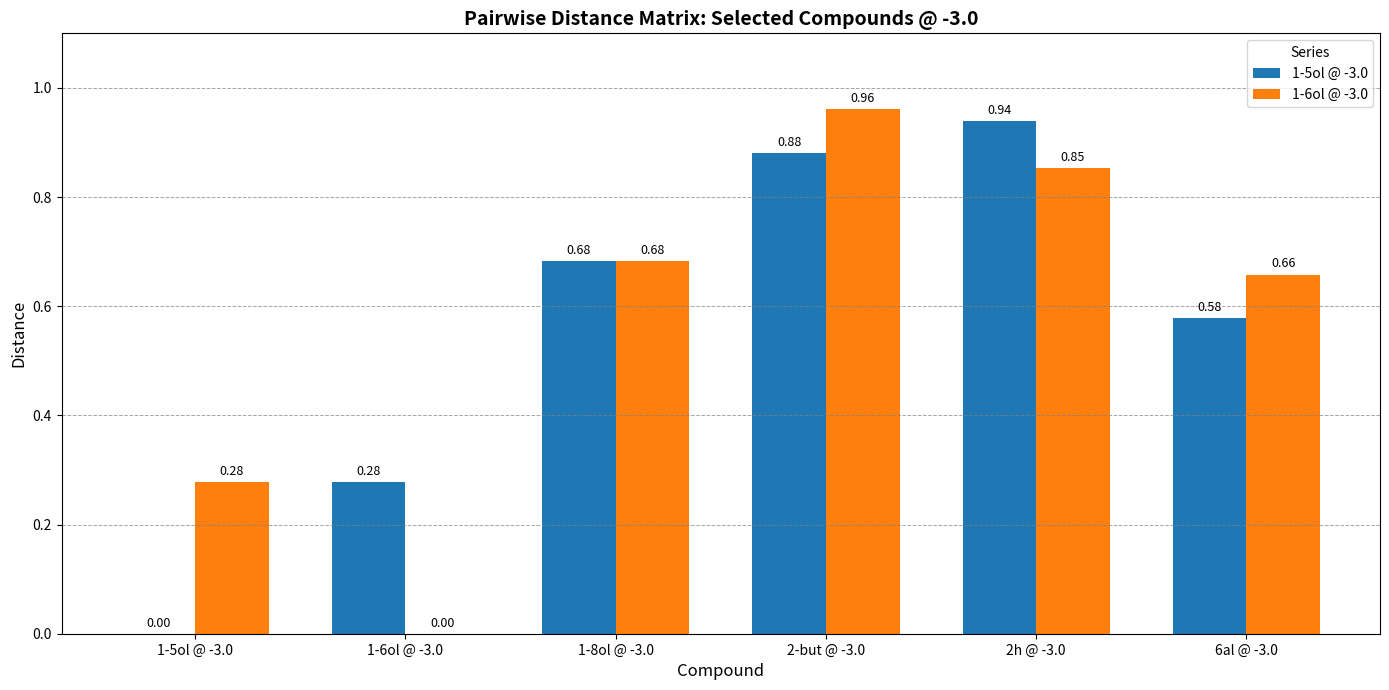

What is the sum of the 1-5ol @ -3.0 values at 6al @ -3.0 and 2-but @ -3.0?

1.5